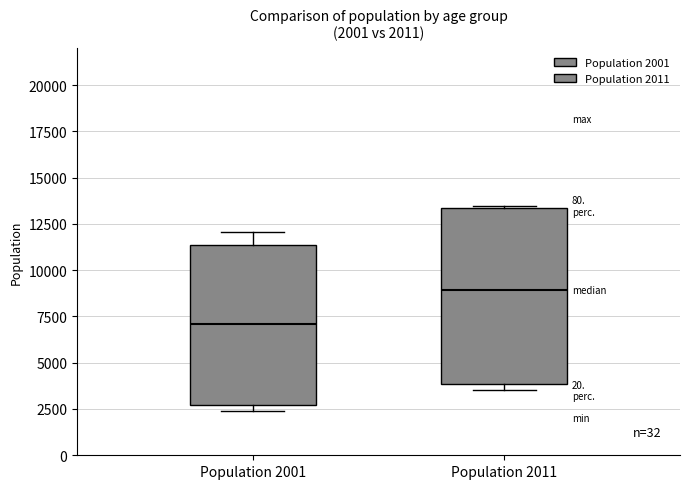

Which box's median line is the highest?

Population 2011